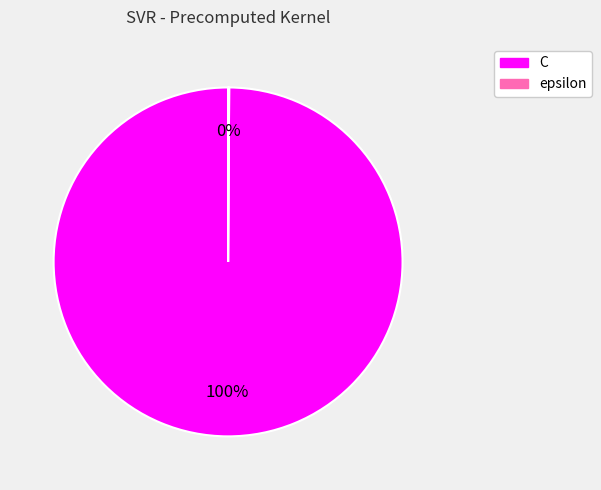

Which category has the biggest portion of the pie?

C